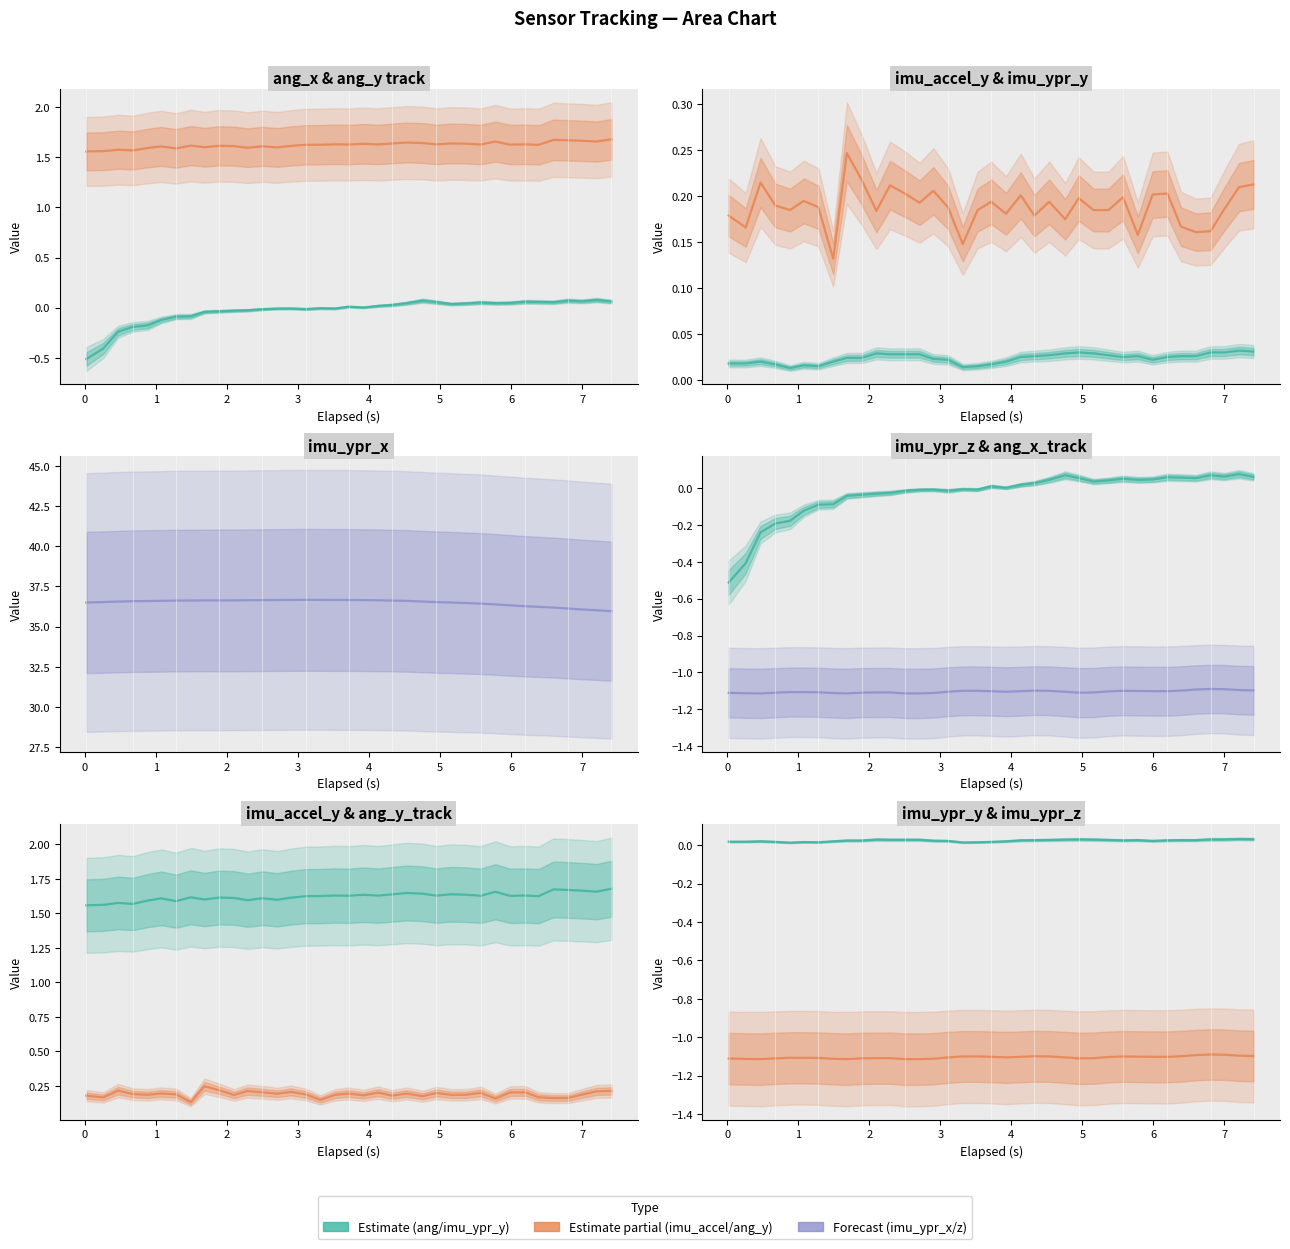

True or false: imu_accel_y and ang_y_track cross at least once.

False